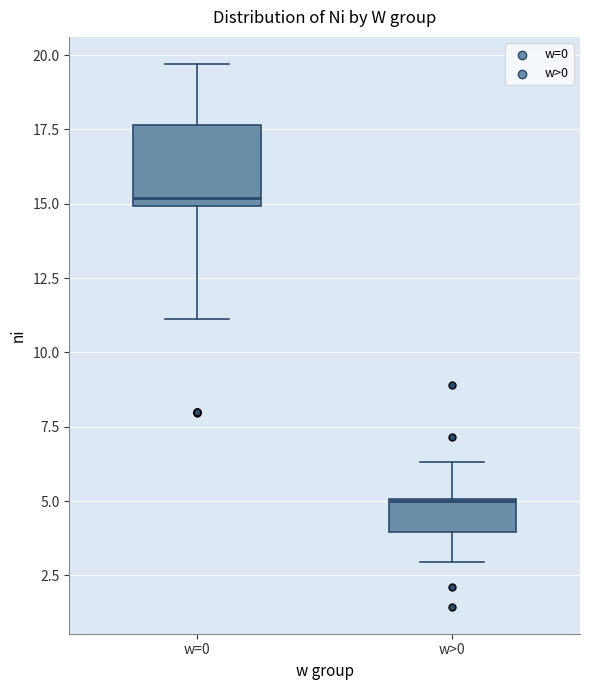

Reading left to right, transcribe this box plot: for each box, give where its median line is, the range the box spans, and where its two whiskers end, as read against the y-axis. The values are not printed on the chart, so give them approximately, as read against the axis.

w=0: median 15.0 (just above the box's lower edge), box 15.0 to 17.5, whiskers 11.0 to 19.5
w>0: median 5.0, box 4.0 to 5.0, whiskers 3.0 to 6.5